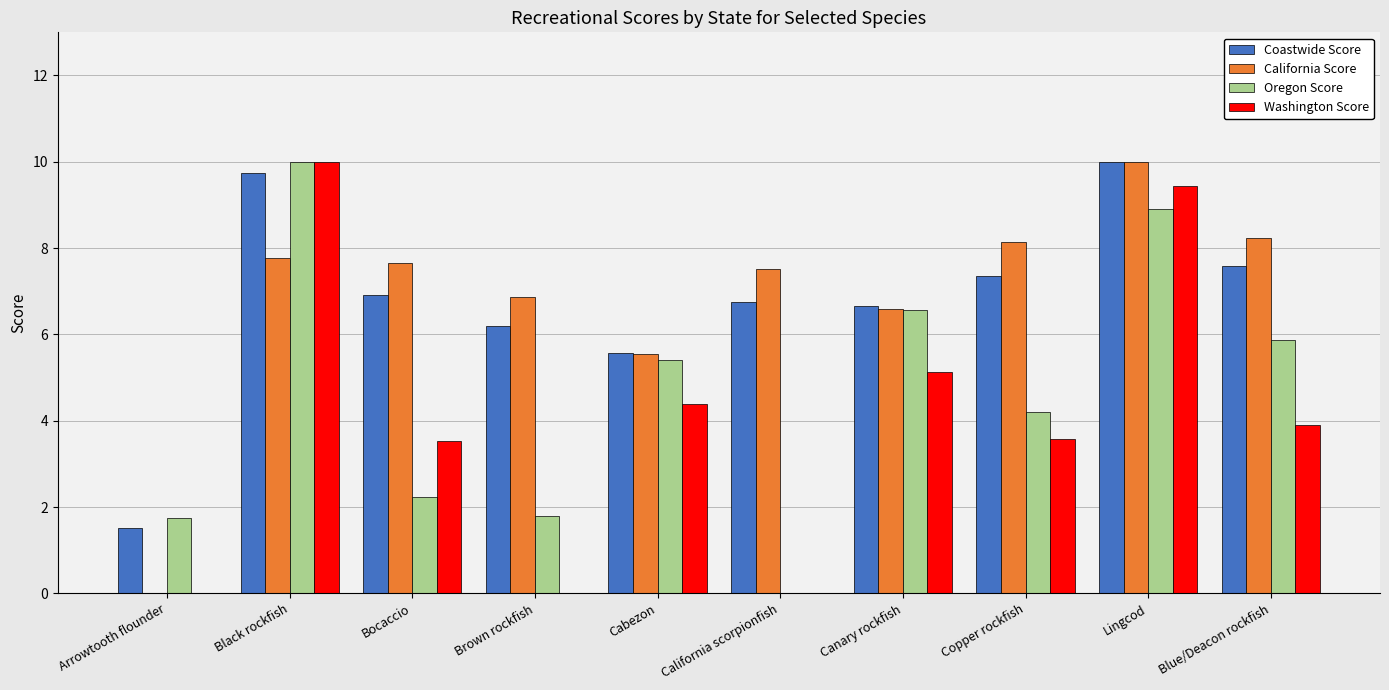

How many groups of bars are there?

10